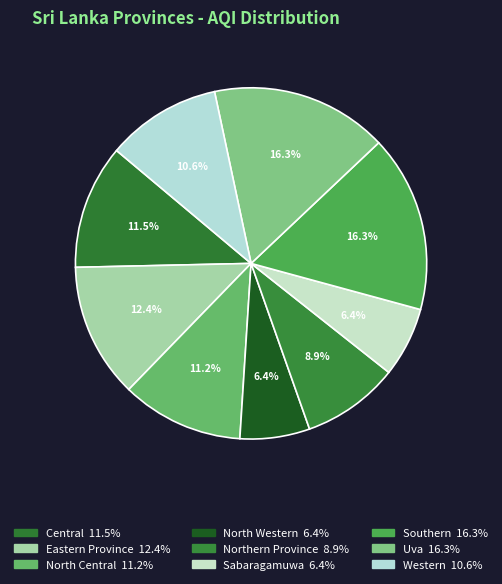

What percentage is the Uva slice, to the nearest percent?

16%